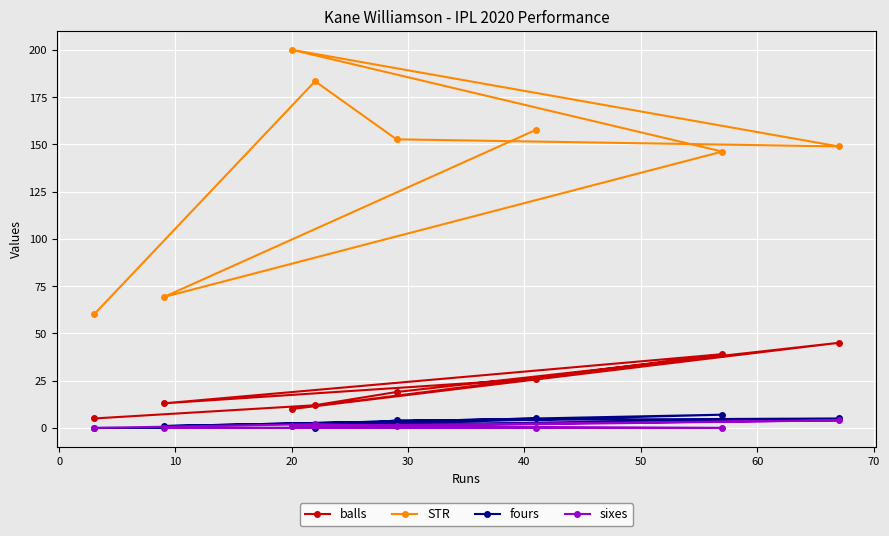

Reading left to right, list all the values displayed in this chart.

balls: 5.0	13.0	10.0	12.0	19.0	26.0	39.0	45.0
STR: 60.0	69.2	200.0	183.3	152.6	157.7	146.2	148.9
fours: 0.0	1.0	1.0	0.0	4.0	5.0	7.0	5.0
sixes: 0.0	0.0	1.0	2.0	1.0	0.0	0.0	4.0